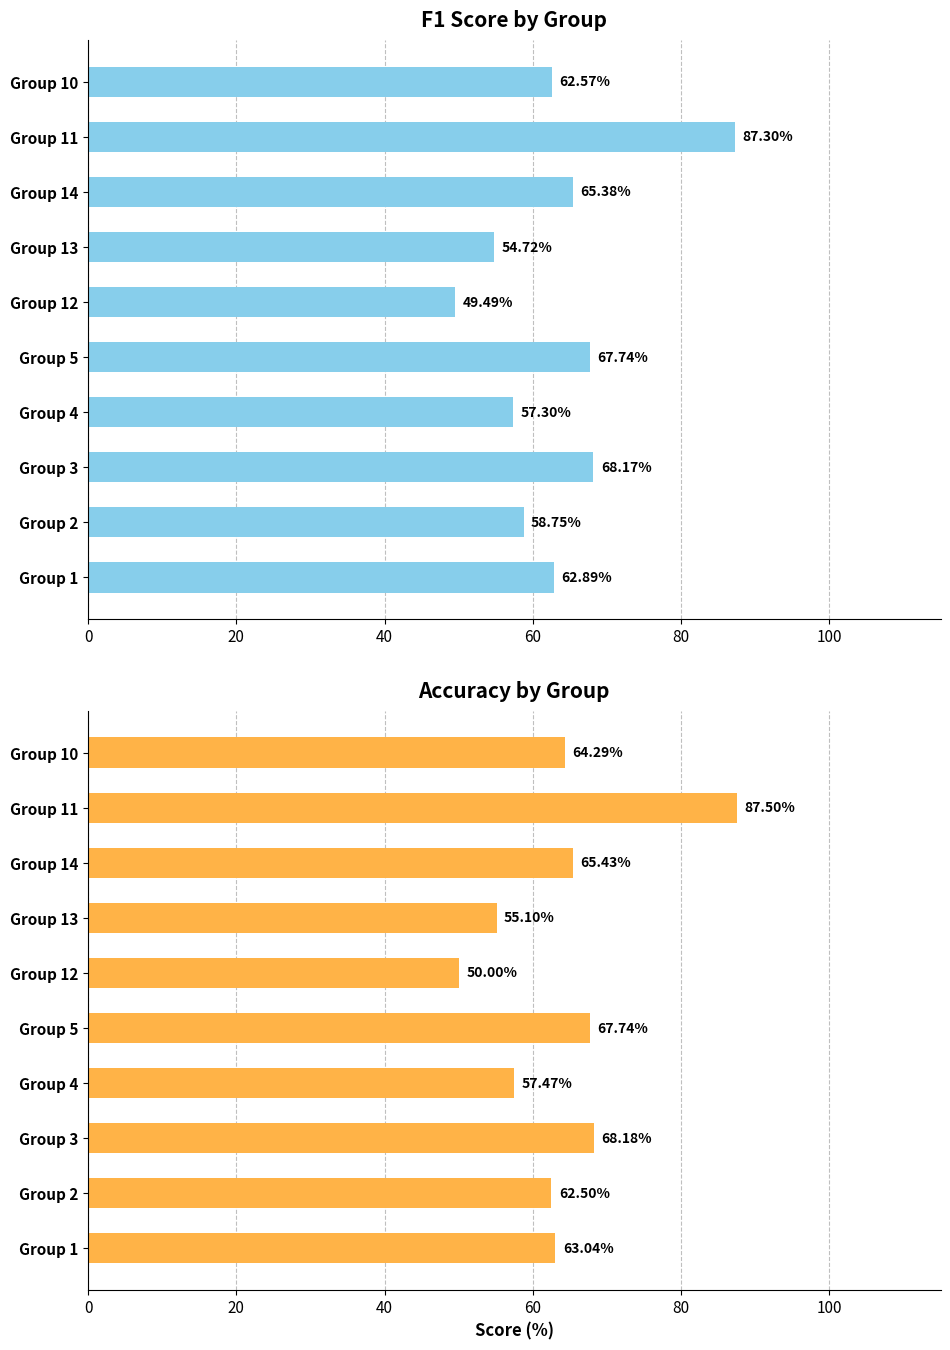

Are the bars horizontal?

Yes